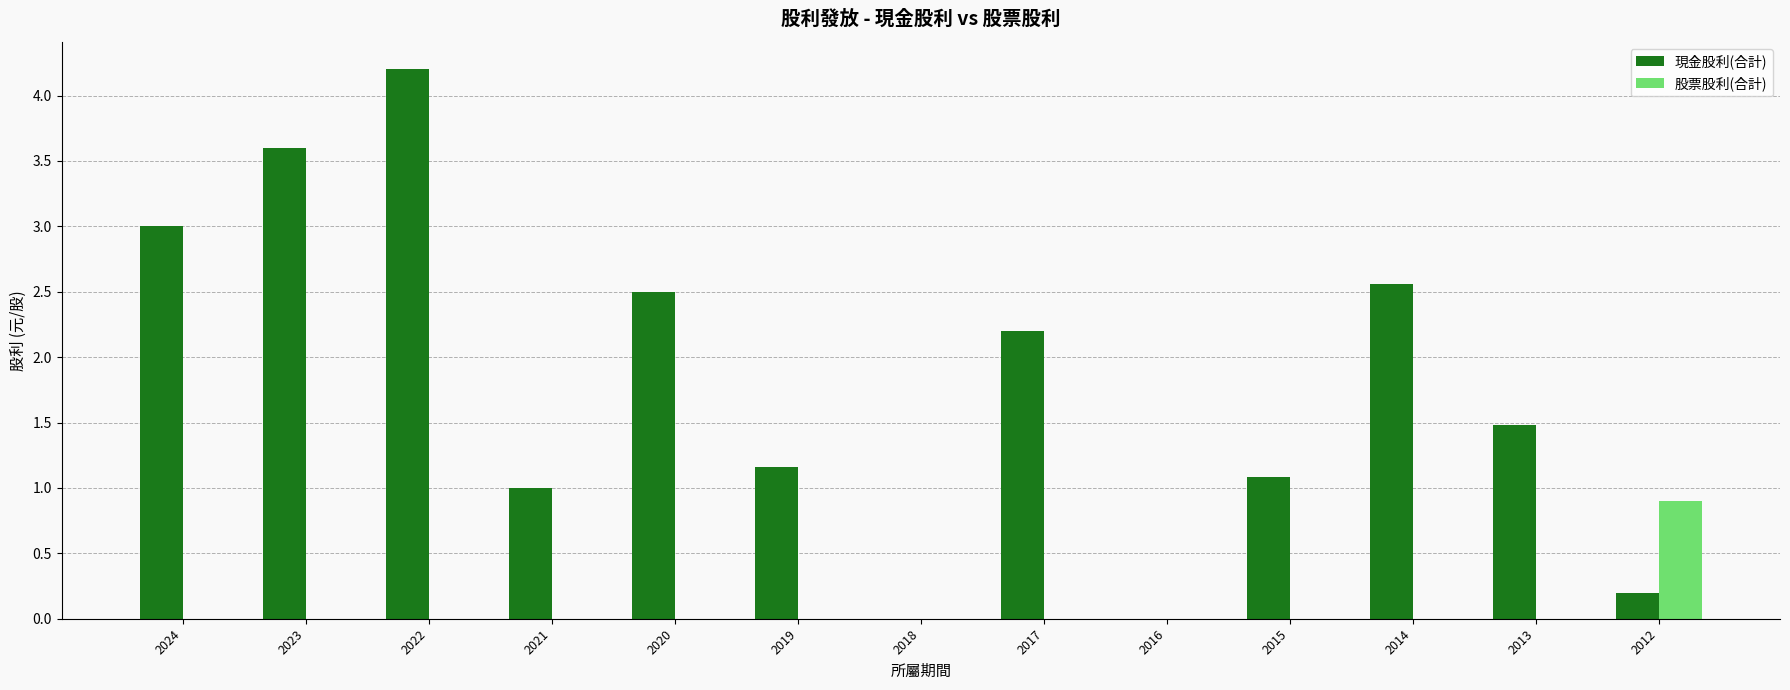

True or false: 股票股利(合計) has a value of 0.9 at 2012.

True